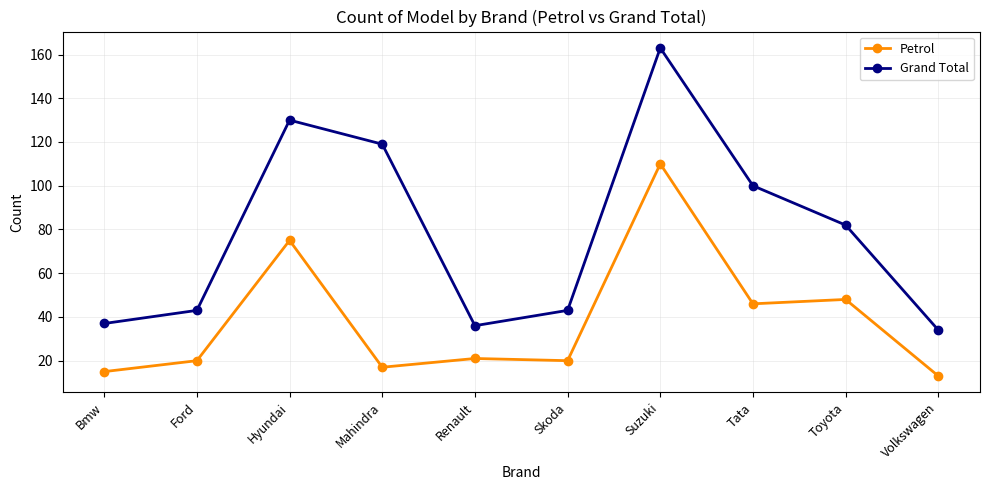

What position from the left is Hyundai?

3